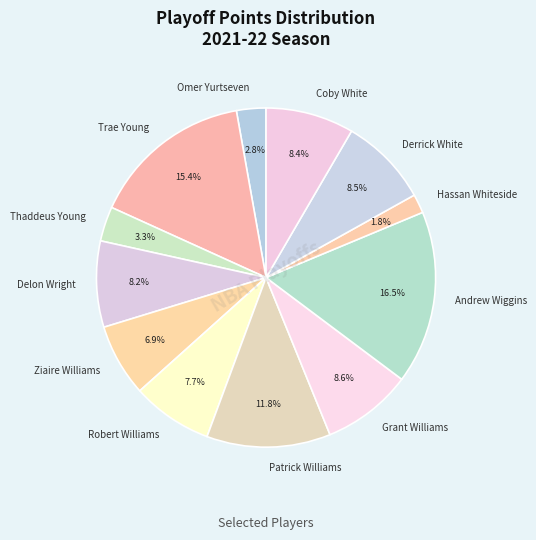

Count the number of slices in the pie.

12